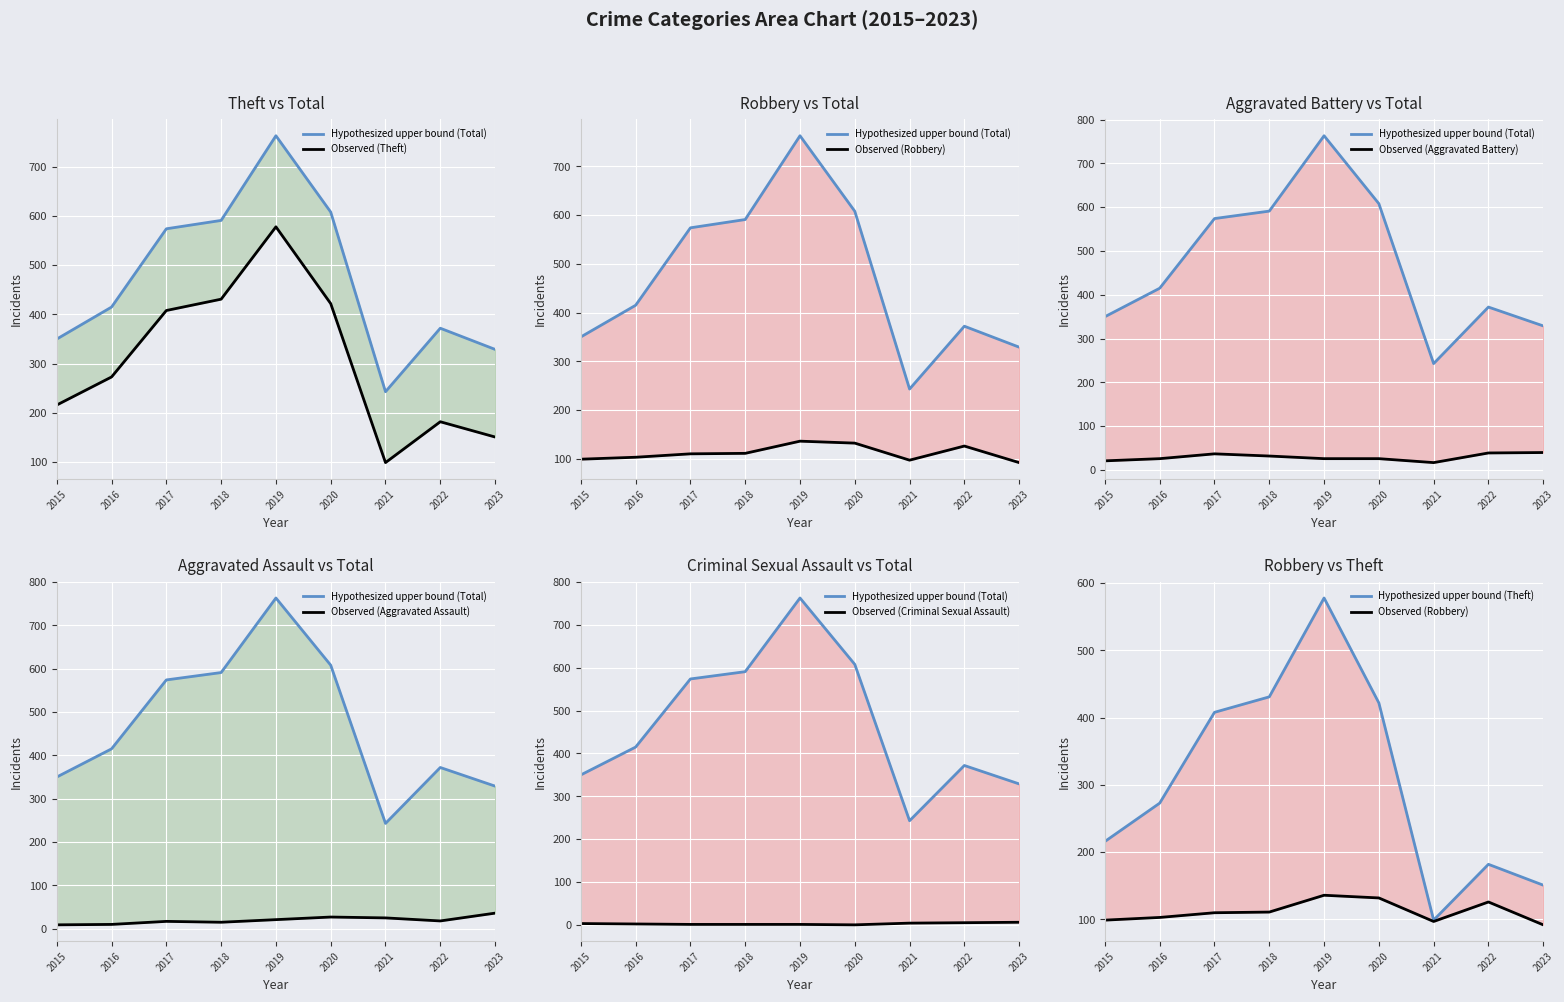

Where is Total nearest to the value 503?

2017